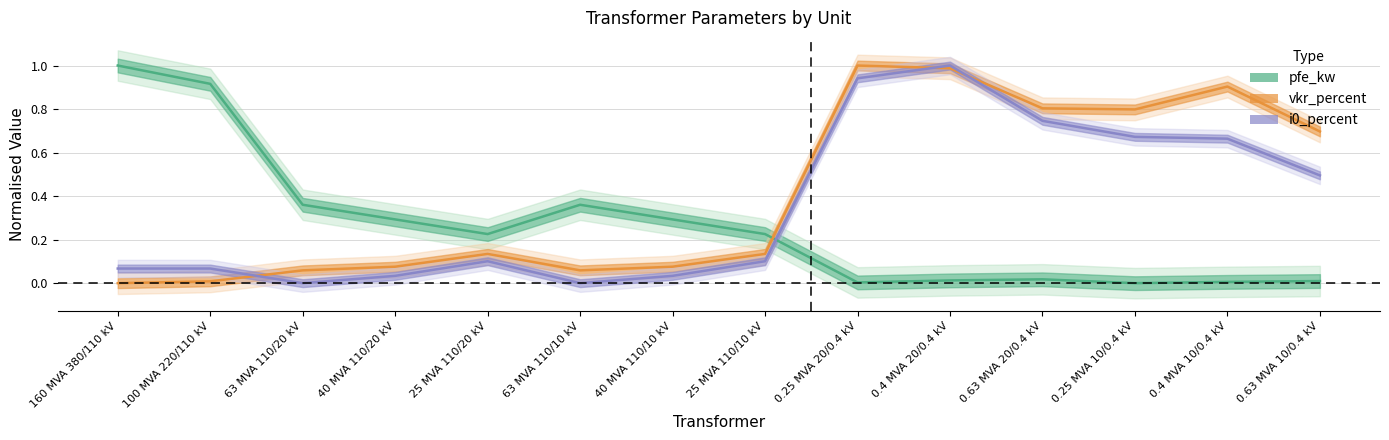

What are all the series names shown in the legend?

pfe_kw (normalised), vkr_percent (normalised), i0_percent (normalised)